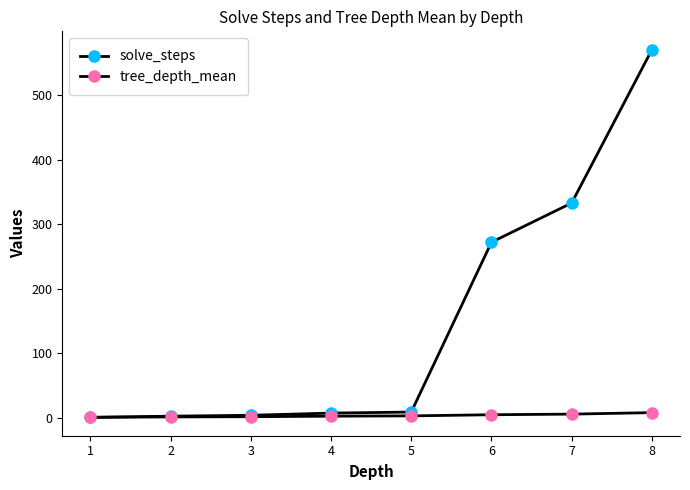

Reading left to right, extract all data points from this chart.

solve_steps: 1=1.0	2=2.8	3=4.2	4=7.6	5=9.2	6=272.2	7=333.0	8=570.4
tree_depth_mean: 1=1.0	2=1.6	3=2.0	4=2.8	5=3.3	6=5.0	7=6.0	8=8.3